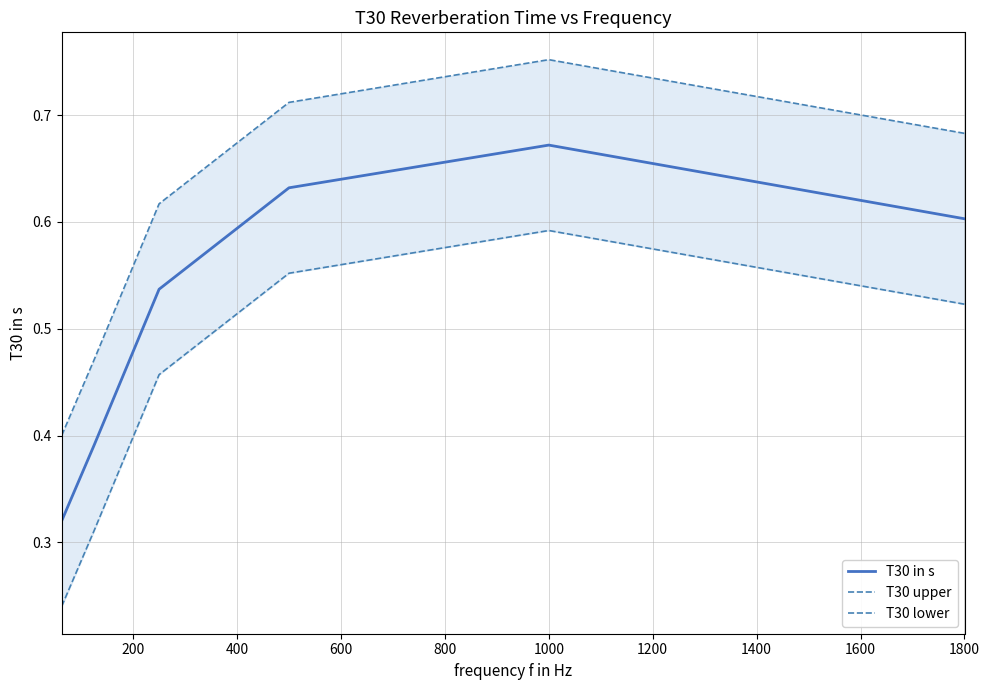

Is it true that T30 in s equals 0.6 at 1800?

True